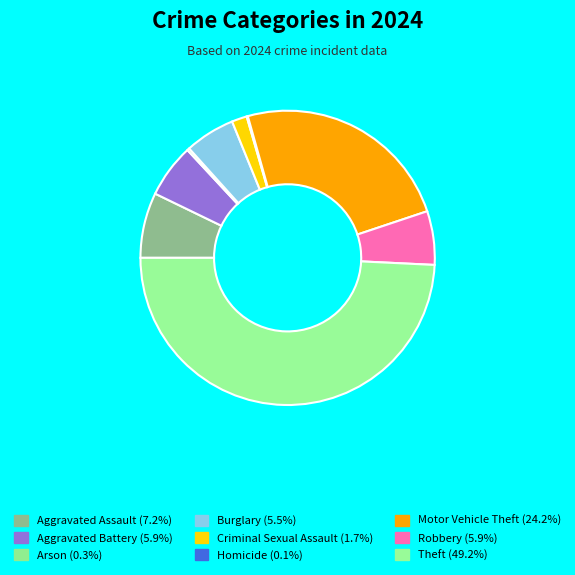

Is there any slice that represents more than half of the pie?

No